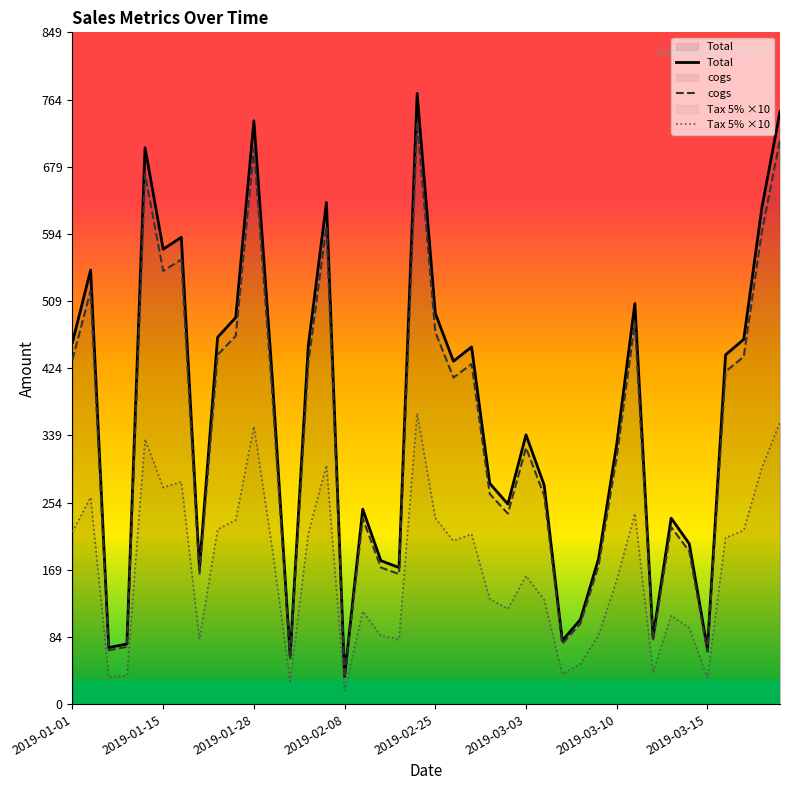

True or false: cogs has more than 0 interior local peaks.

True